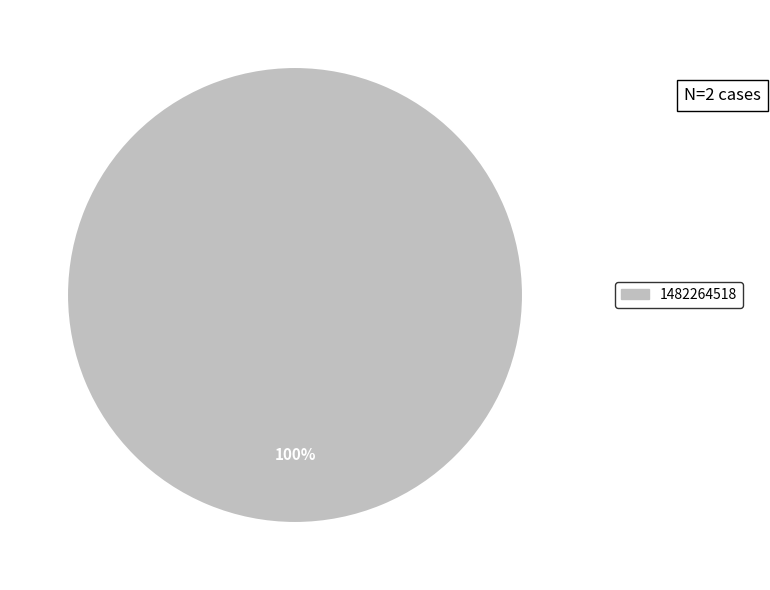

Does any single category account for the majority?

Yes